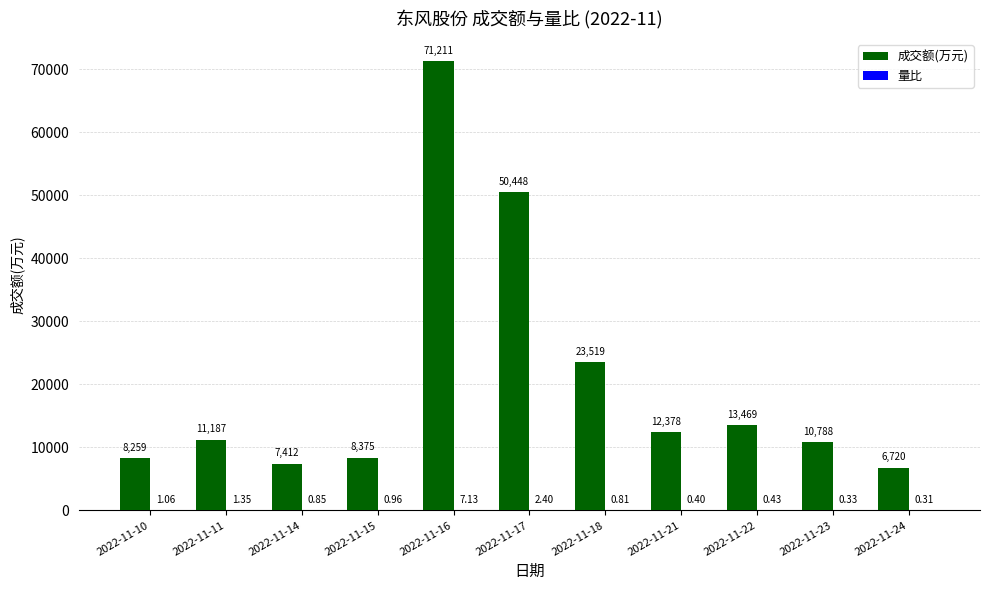

Which series has the largest total across all categories?

成交额(万元)